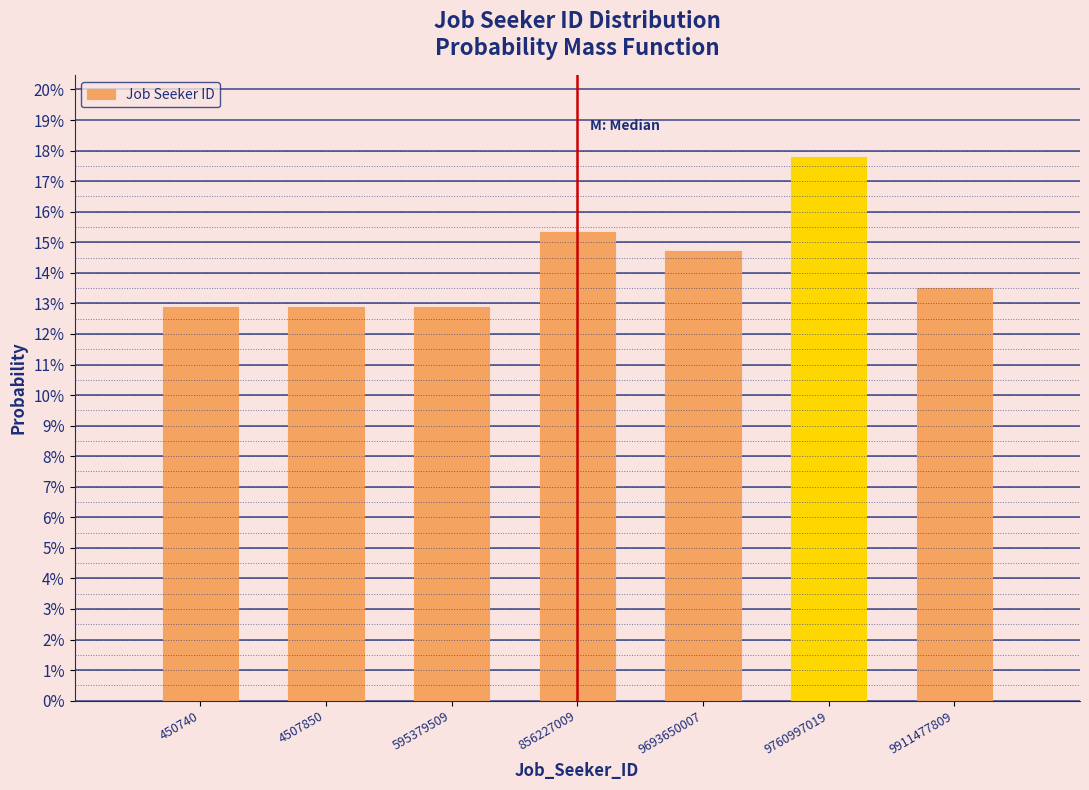

Does the chart contain any negative values?

No